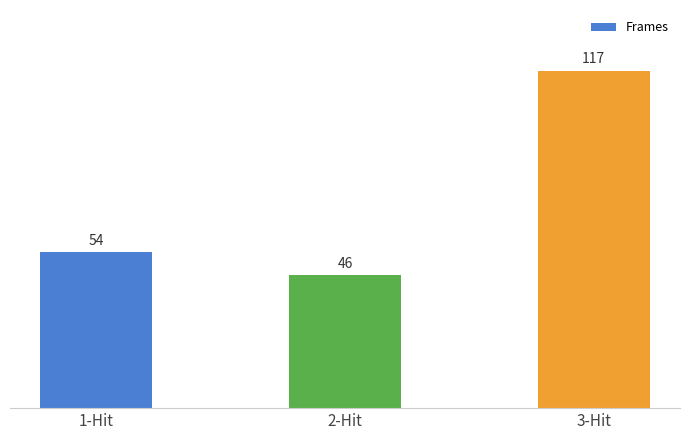

What value does the data have at 3-Hit, to the nearest 5?

115